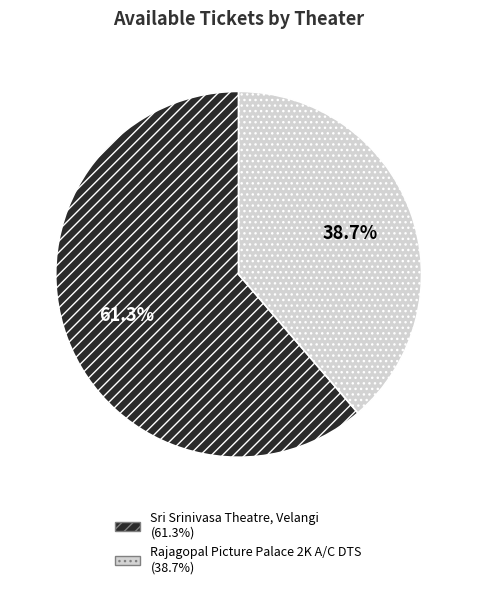

What is the total percentage of Sri Srinivasa Theatre, Velangi and Rajagopal Picture Palace 2K A/C DTS?

100.0%